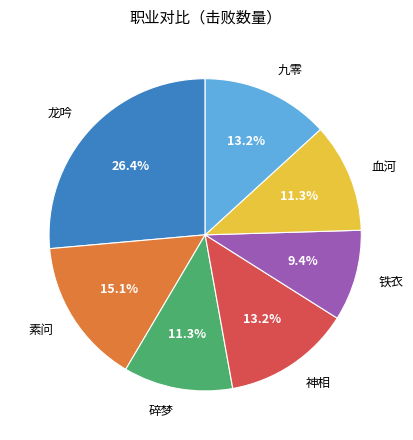

Is there any slice that represents more than half of the pie?

No